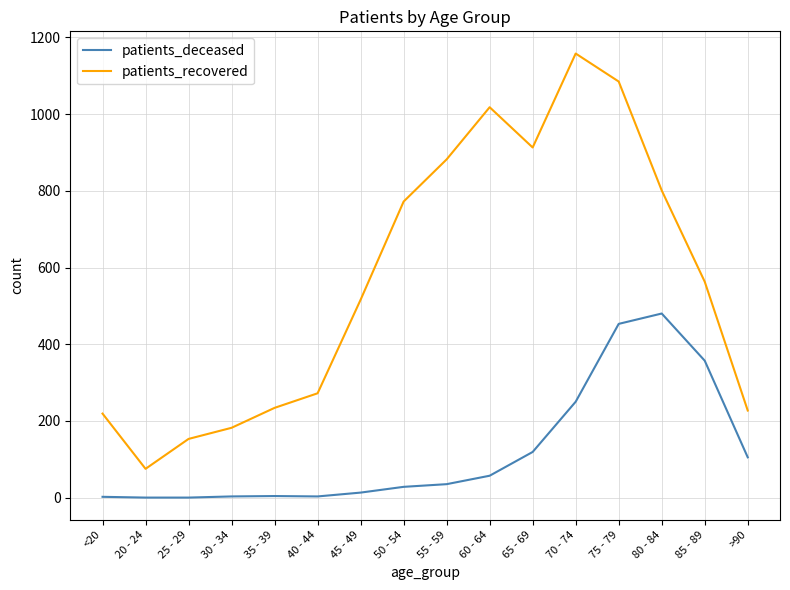

What is the difference between the patients_recovered values at 35 - 39 and 50 - 54?

538